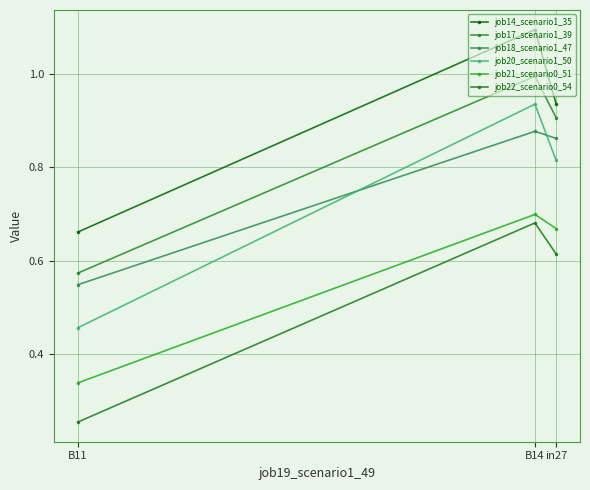

Reading left to right, list all the values displayed in this chart.

job14_scenario1_35: in27=0.9	B14=1.1	B11=0.7
job17_scenario1_39: in27=0.9	B14=1.0	B11=0.6
job18_scenario1_47: in27=0.9	B14=0.9	B11=0.5
job20_scenario1_50: in27=0.8	B14=0.9	B11=0.5
job21_scenario0_51: in27=0.7	B14=0.7	B11=0.3
job22_scenario0_54: in27=0.6	B14=0.7	B11=0.3